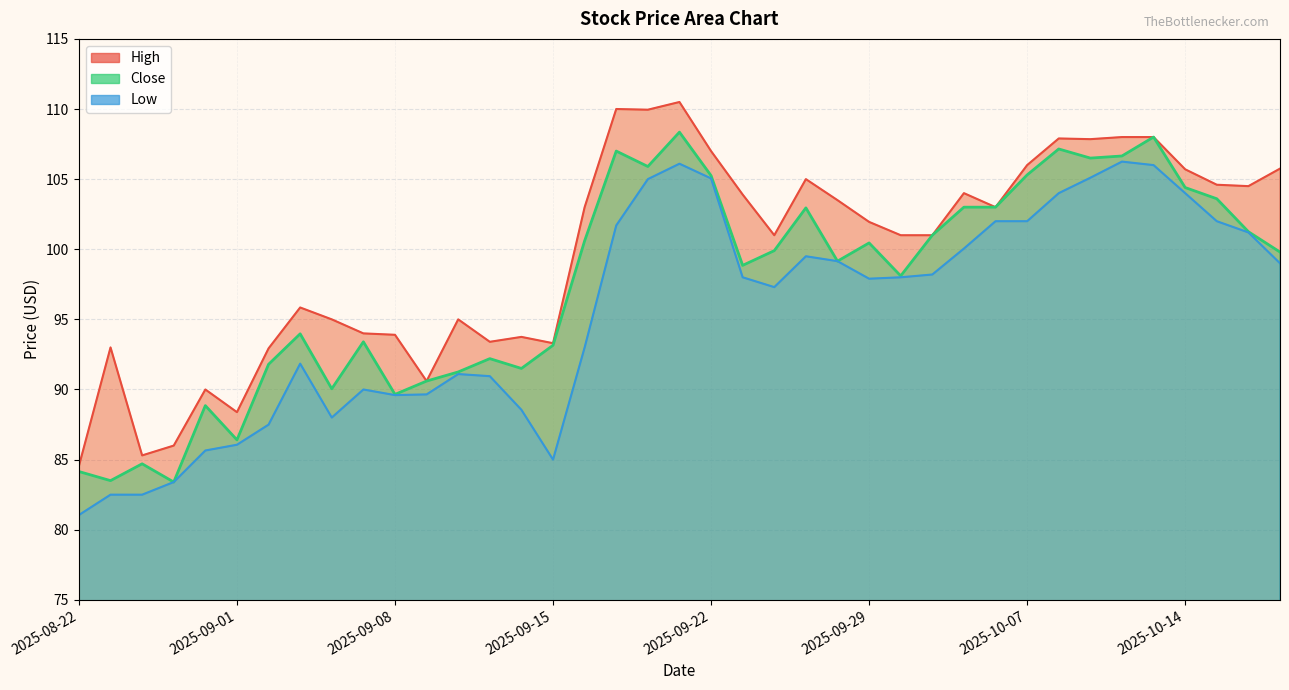

How many data points in Low are above 98?

18